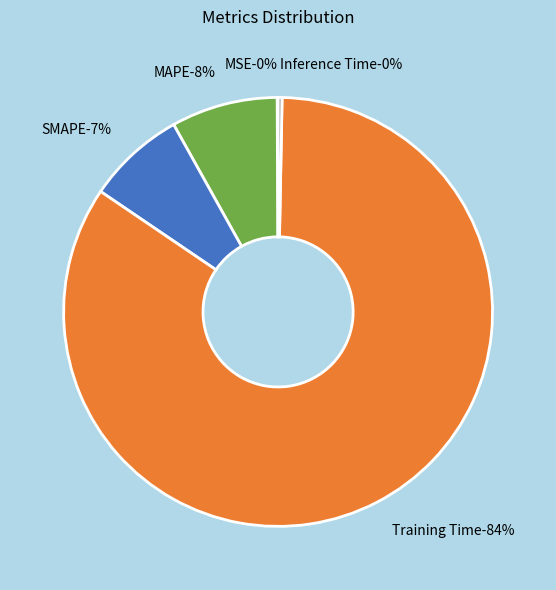

Is there a majority slice in this chart?

Yes